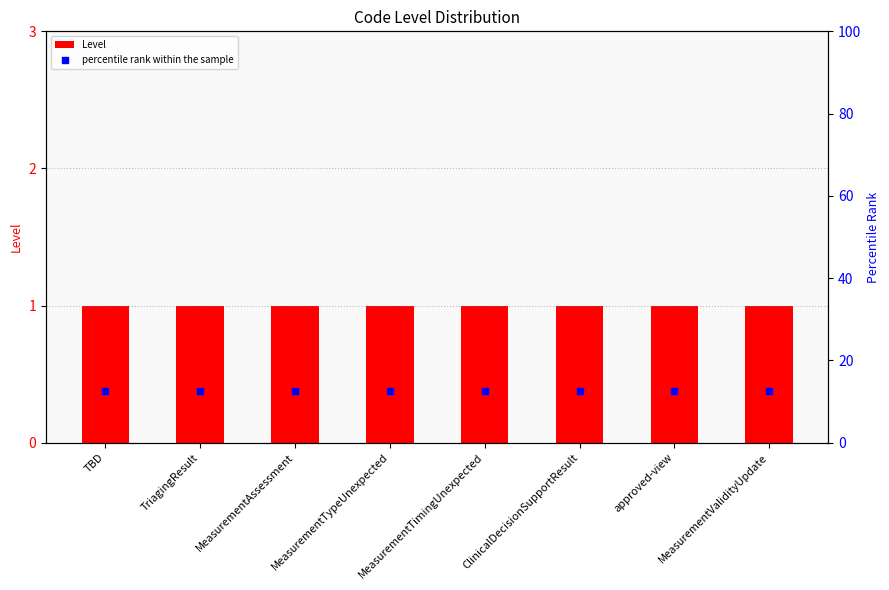

How many data points does each series have?

8